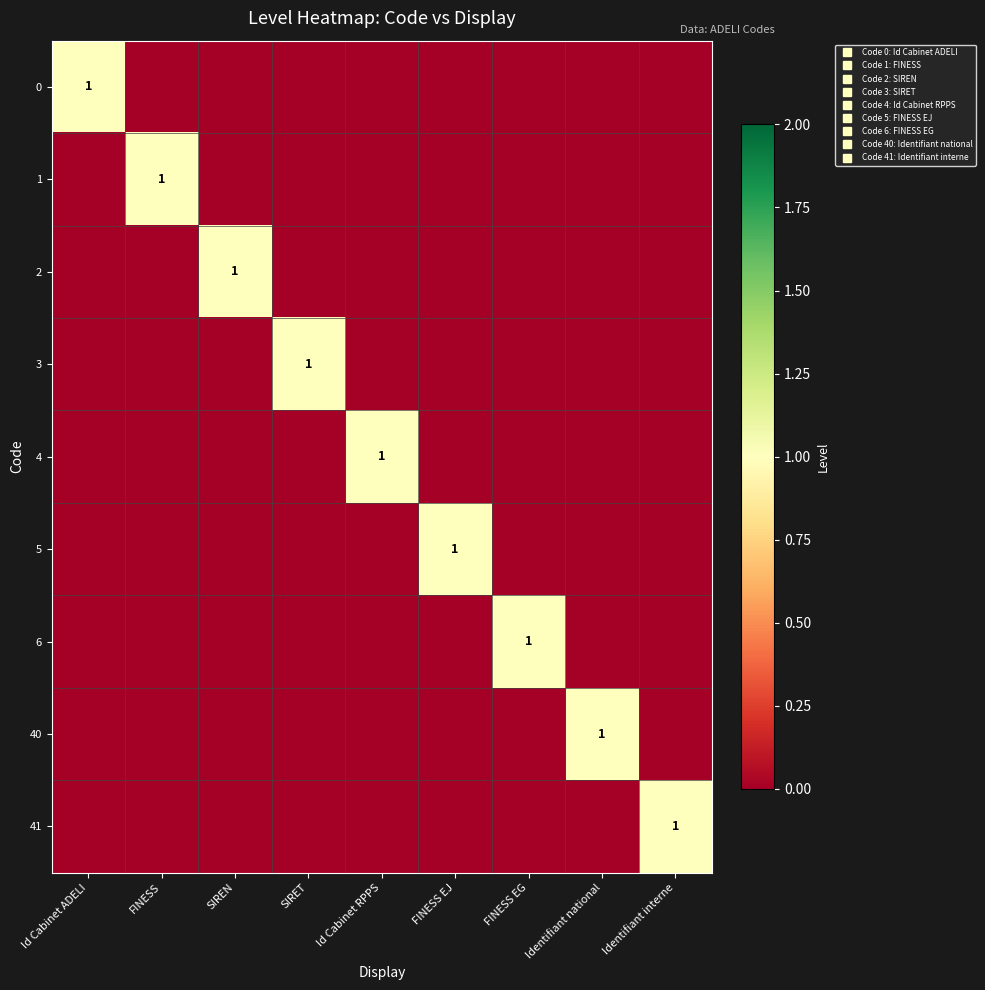

The 6 series shows -1 at Id Cabinet ADELI. True or false?

False